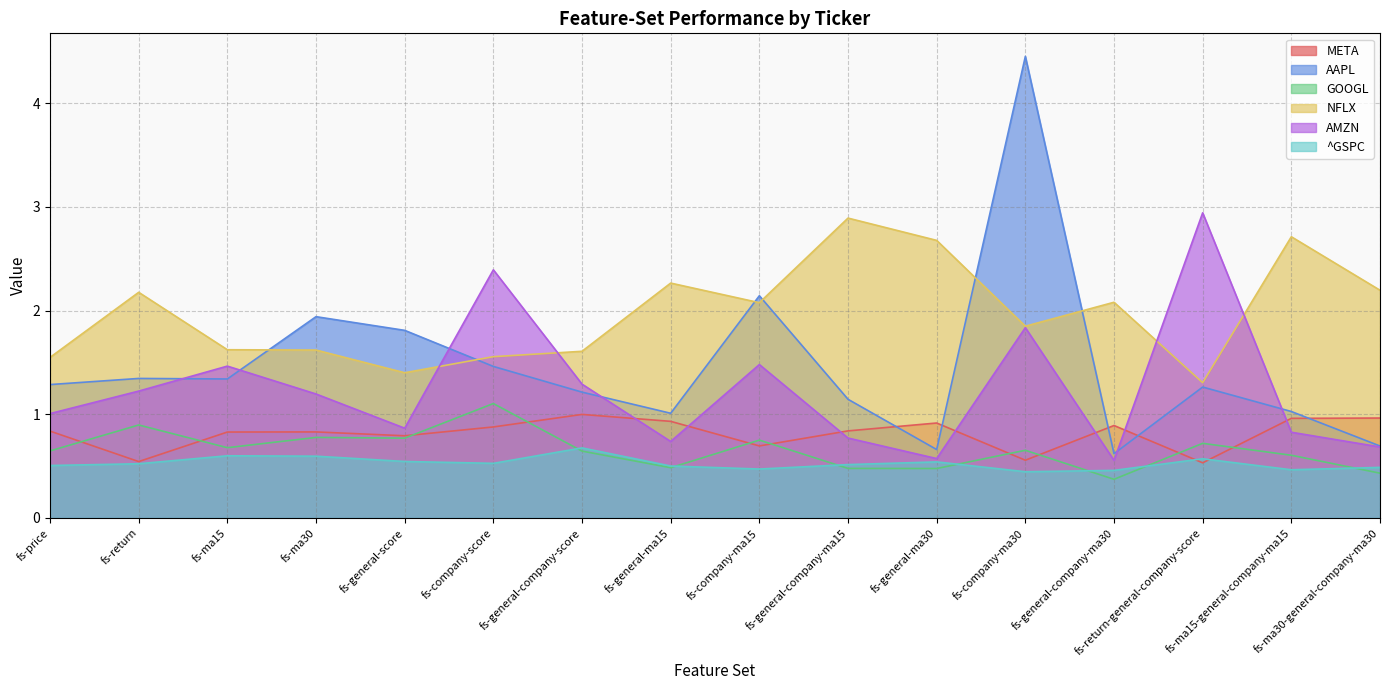

What is the sum of the META values at fs-return-general-company-score and fs-general-ma30?

1.4